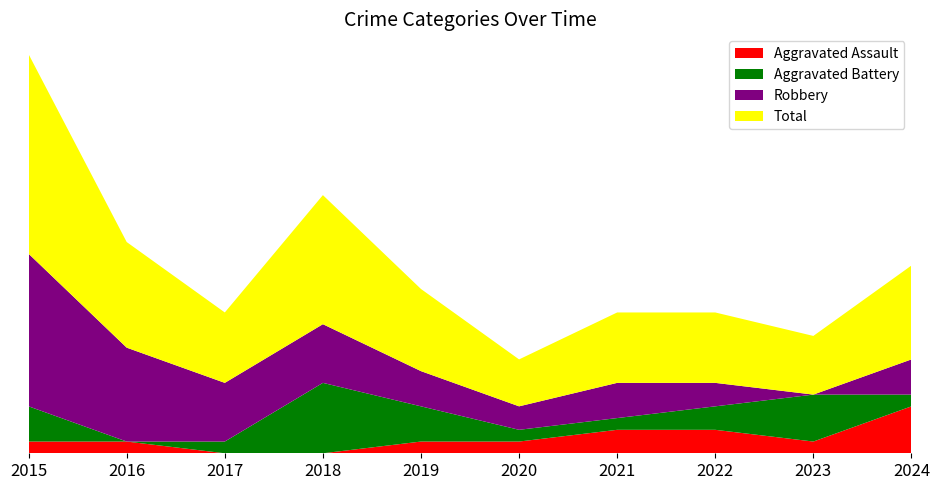

Reading right to left, list all the values displayed in this chart.

Aggravated Assault: 4	1	2	2	1	1	0	0	1	1
Aggravated Battery: 1	4	2	1	1	3	6	1	0	3
Robbery: 3	0	2	3	2	3	5	5	8	13
Total: 8	5	6	6	4	7	11	6	9	17